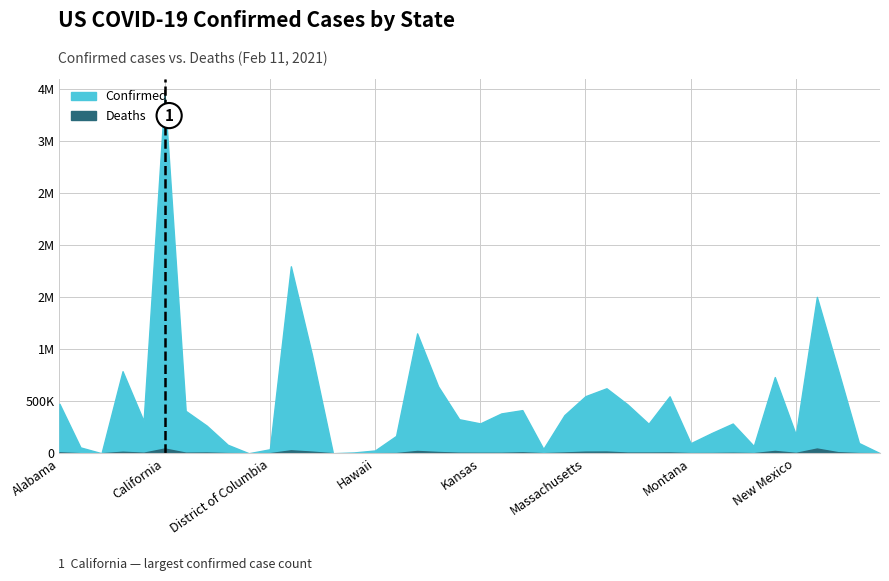

What is the difference between the values at North Dakota and Guam?

90541